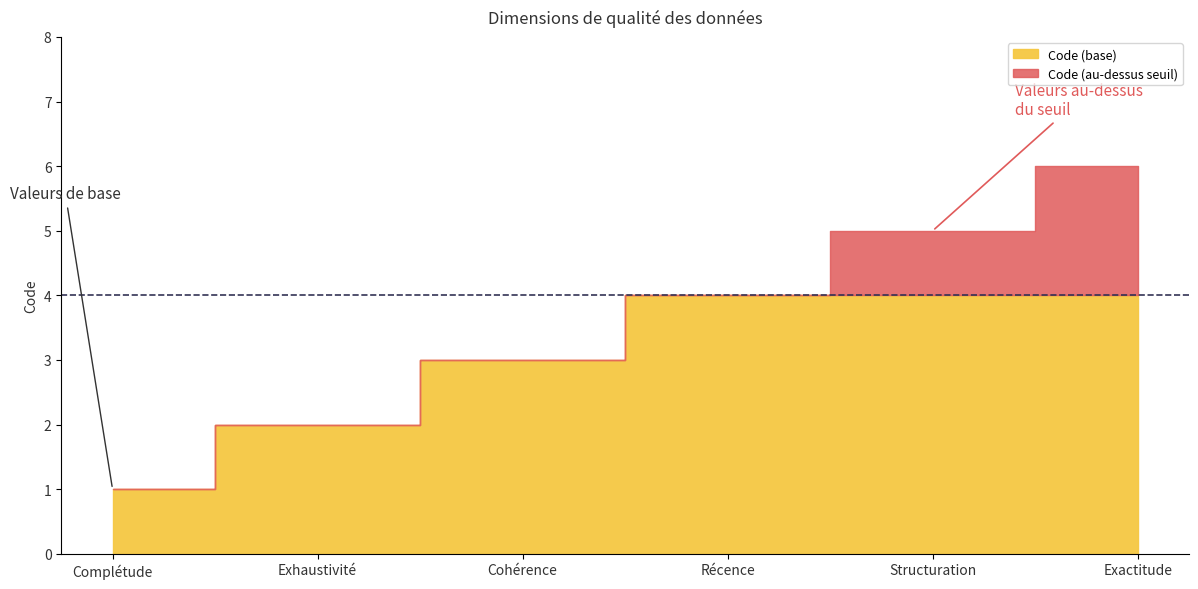

What is the average value?

4